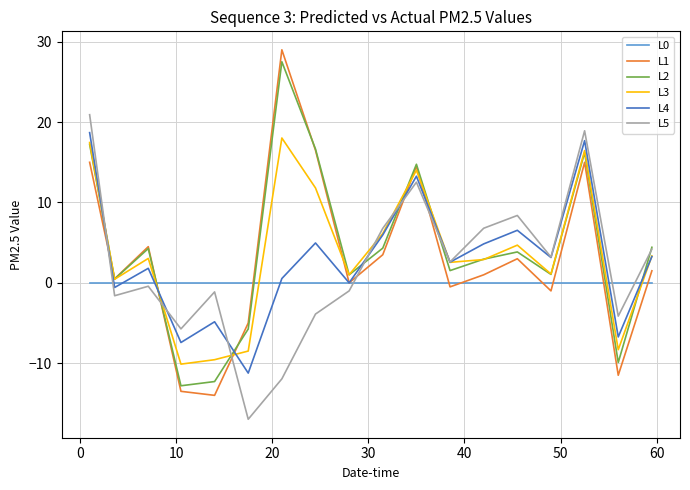

How many lines are shown in the chart?

6